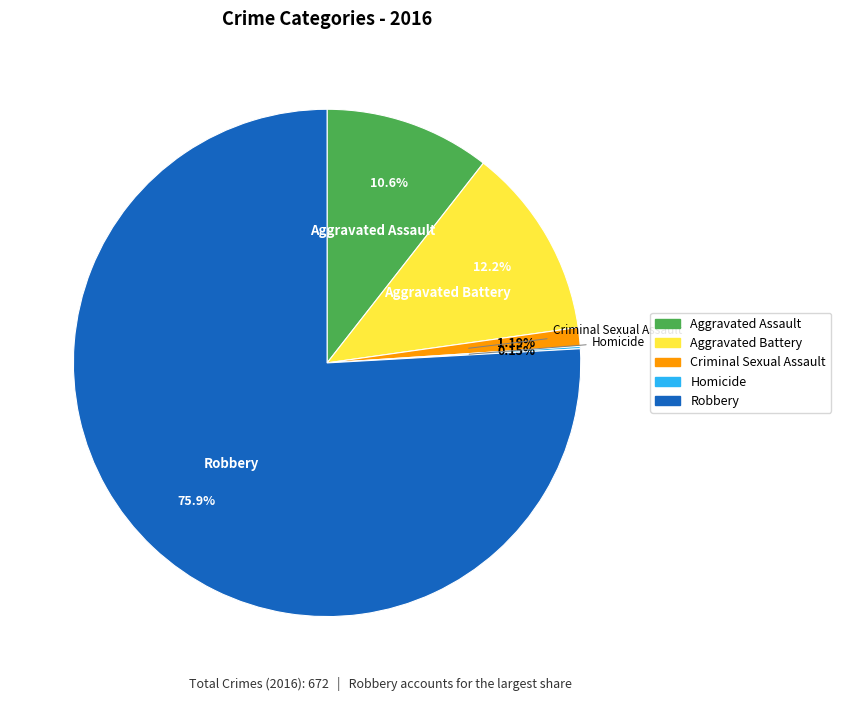

Which has a higher value, Robbery or Aggravated Battery?

Robbery